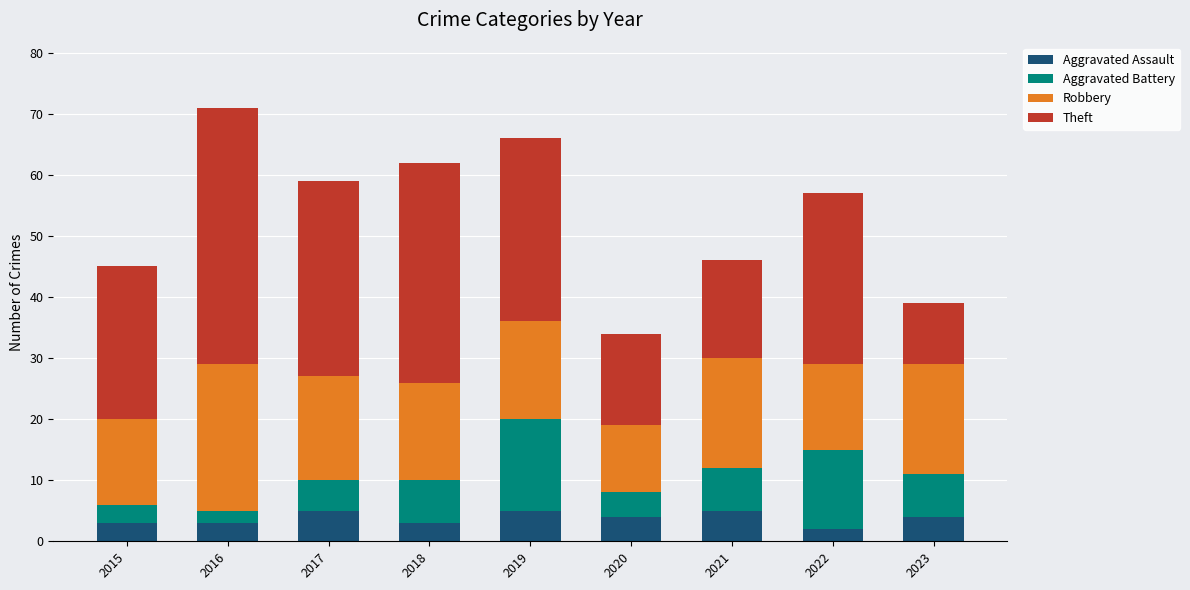

What is the difference between the maximum and minimum values in the Aggravated Assault series?

3